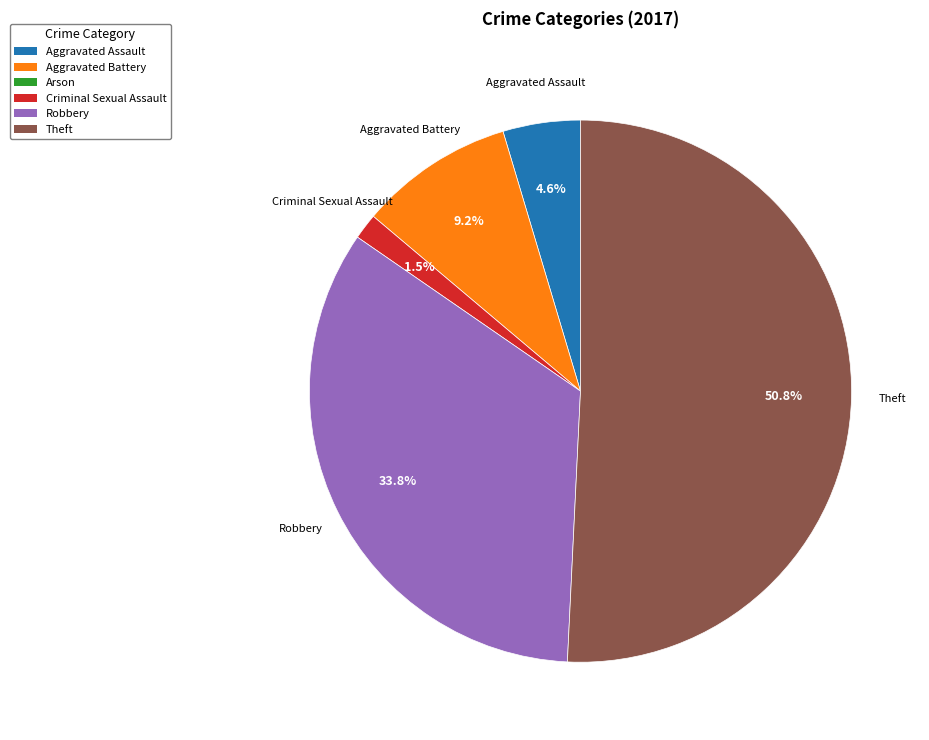

Is there a majority slice in this chart?

Yes